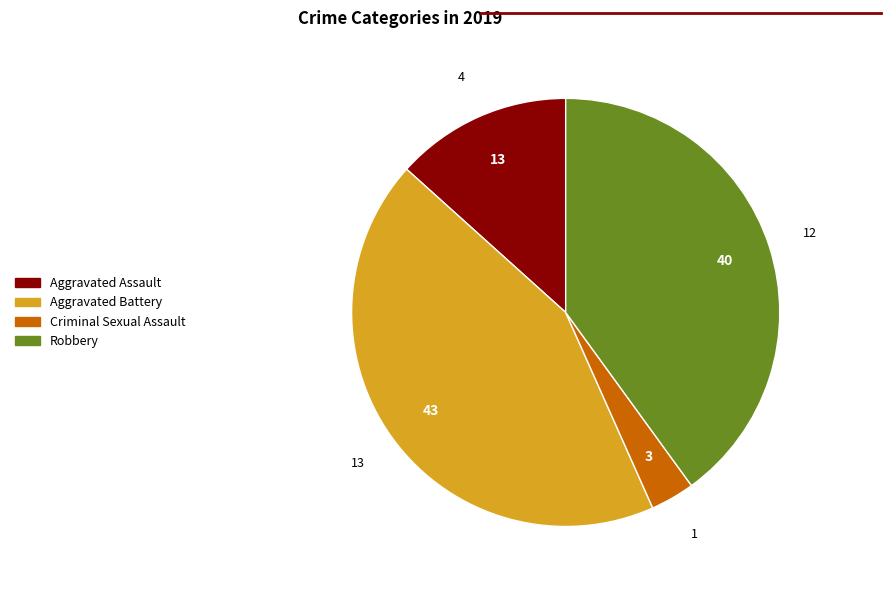

Is there a majority slice in this chart?

No